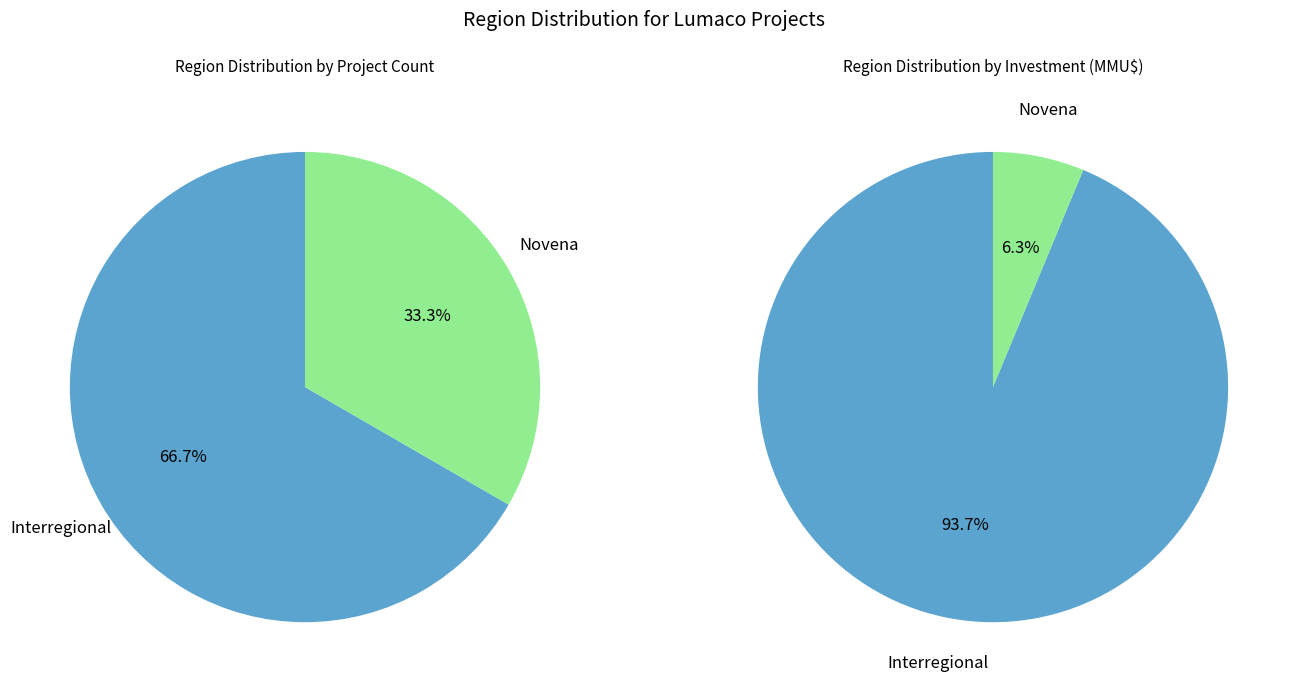

Combined, what portion of the pie is Interregional and Novena?

100.0%